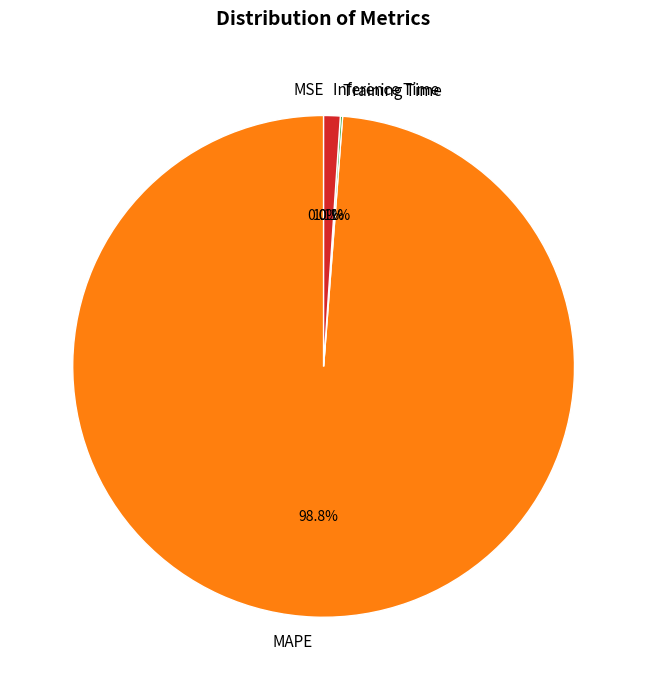

To the nearest percent, what is the average slice percentage?

25%